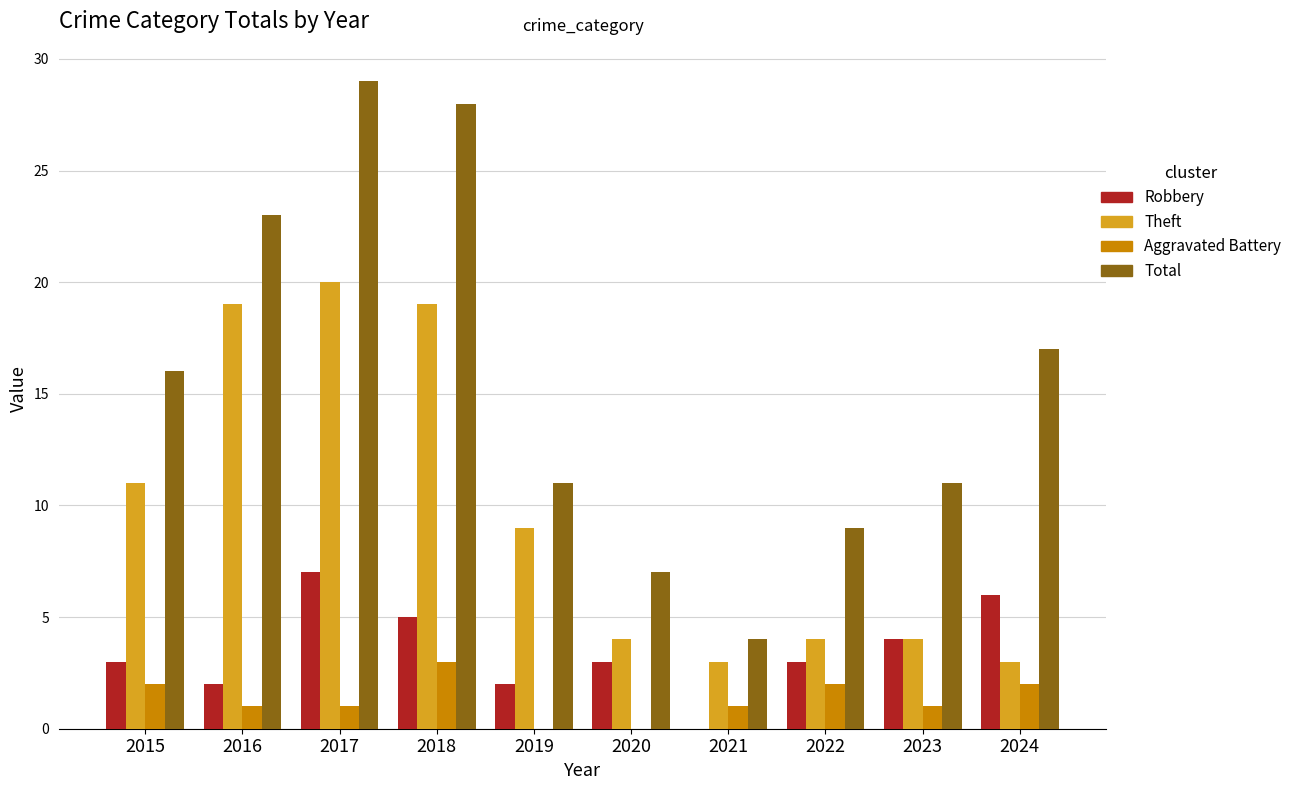

Are the bars grouped side by side (vs. stacked)?

Yes